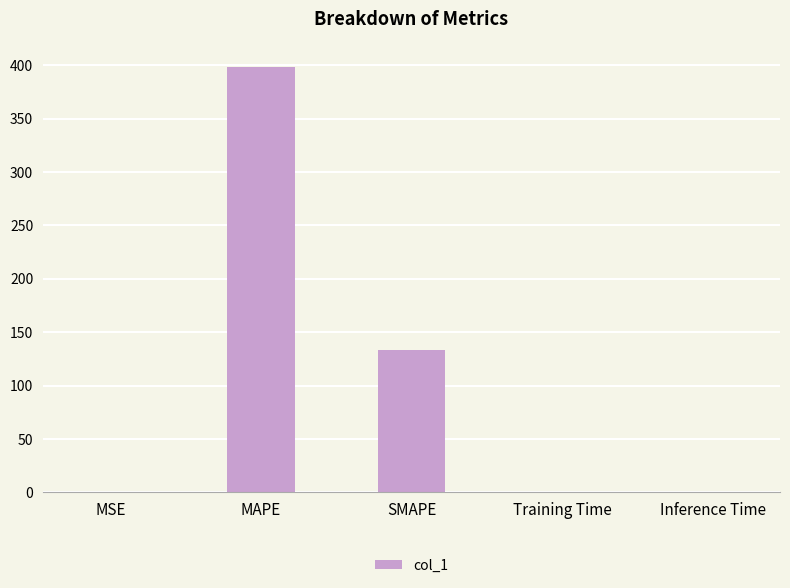

At which label is the value closest to 199?

SMAPE